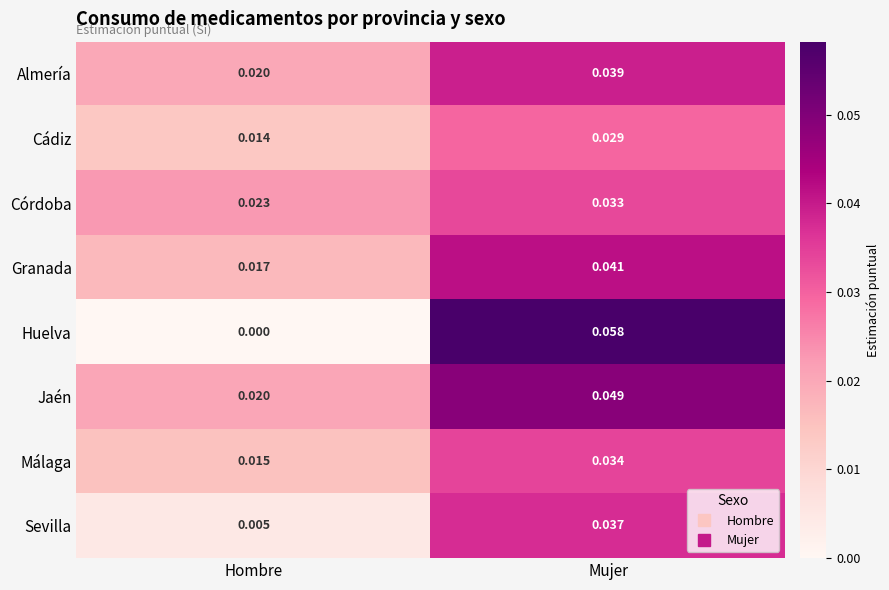

List the labels in order of Córdoba value, largest first.

Mujer, Hombre